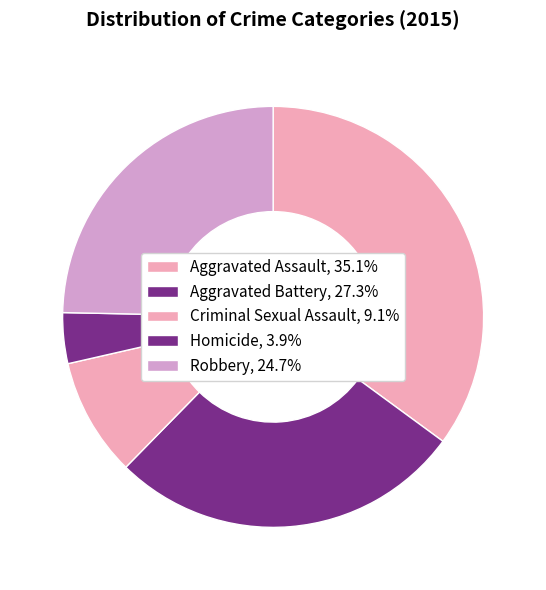

To the nearest percent, what is the difference between the largest and smallest slice percentages?

31%